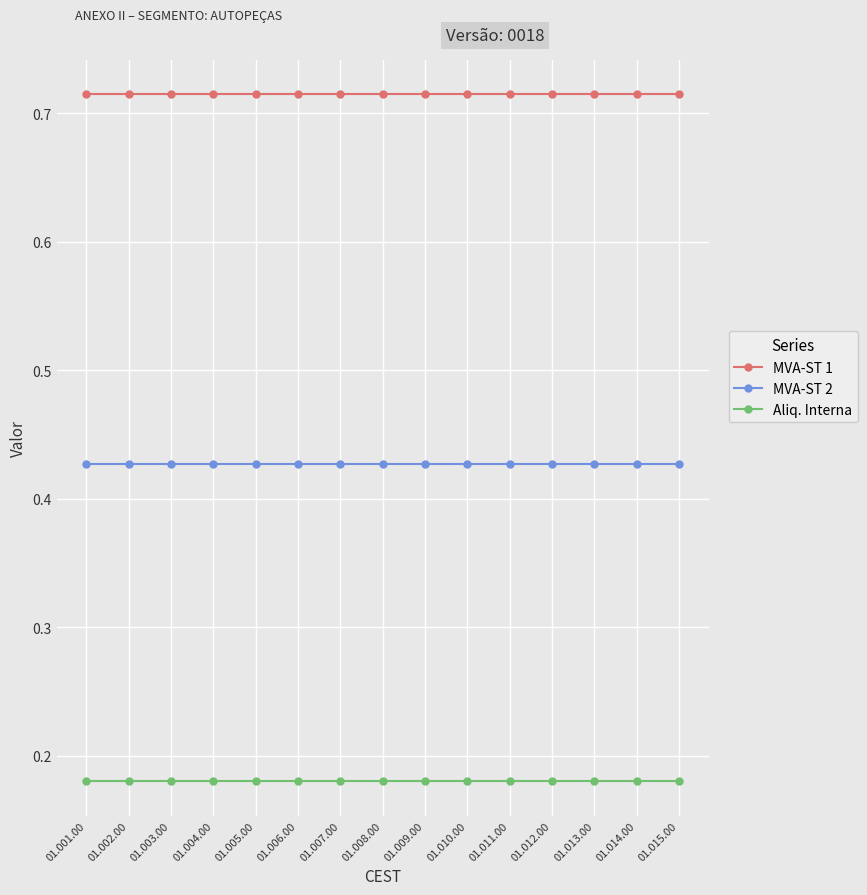

What position from the right is 01.010.00?

6